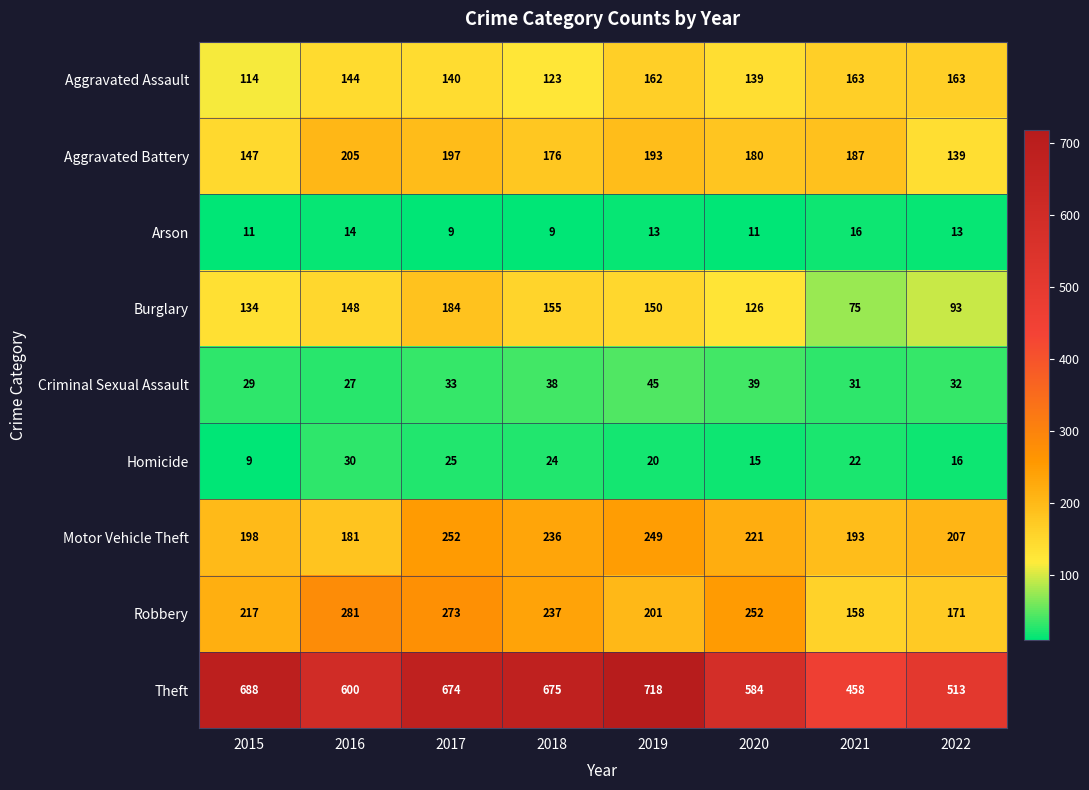

What is the approximate value of Criminal Sexual Assault at 2015, to the nearest 10?

30